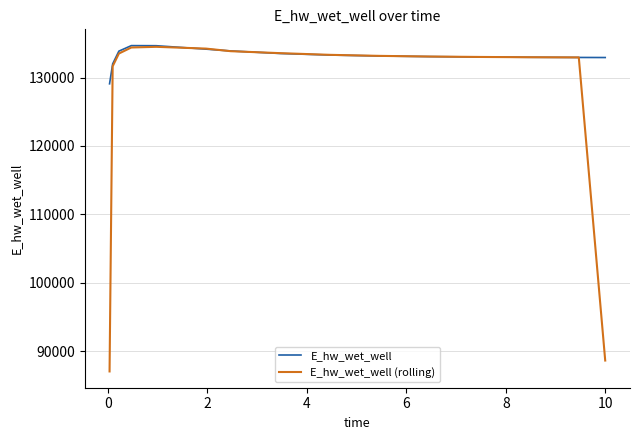

What is the maximum value shown in the chart?

134666.3